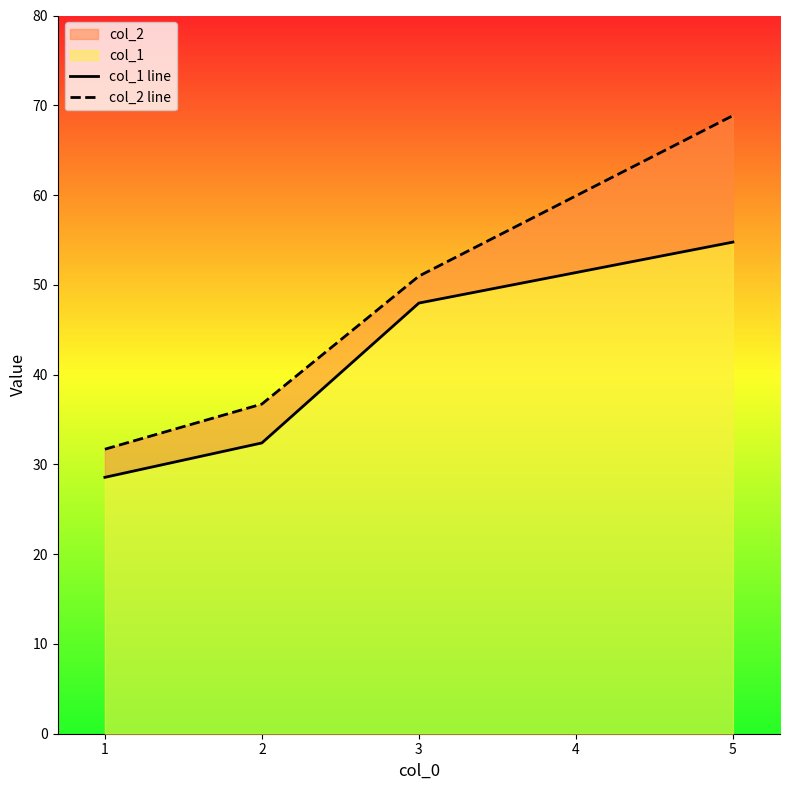

The value of col_1 line at 1 is 55.4. True or false?

False